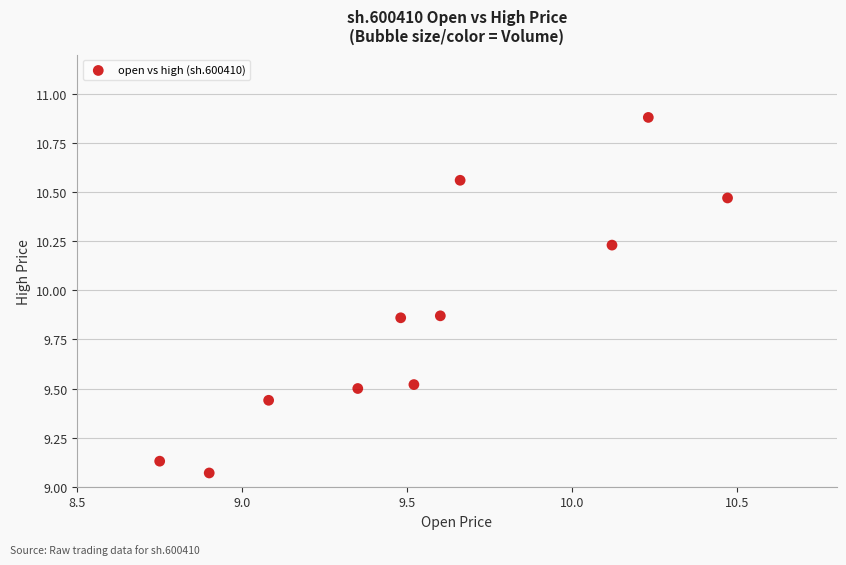

What is the range of Y values (max minus min)?

1.8